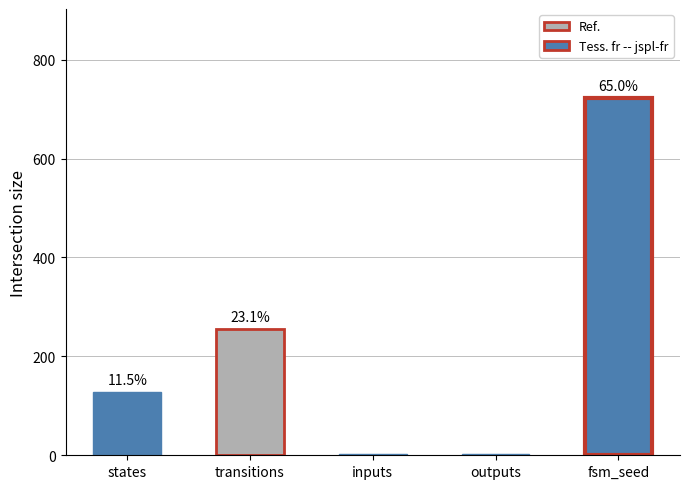

The value at inputs is 2. True or false?

True